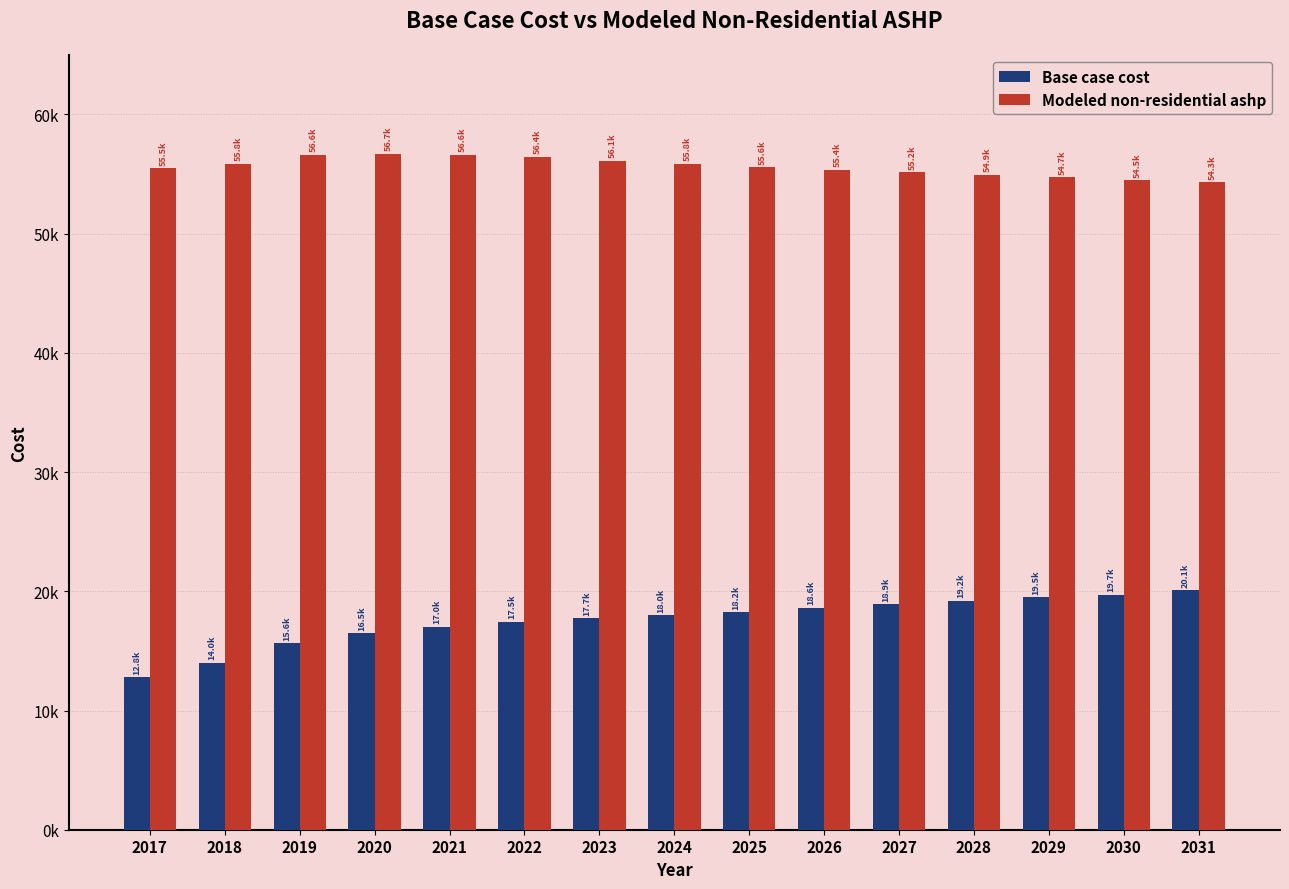

What is the difference between the second highest and minimum values in the Base case cost series?

6922.5